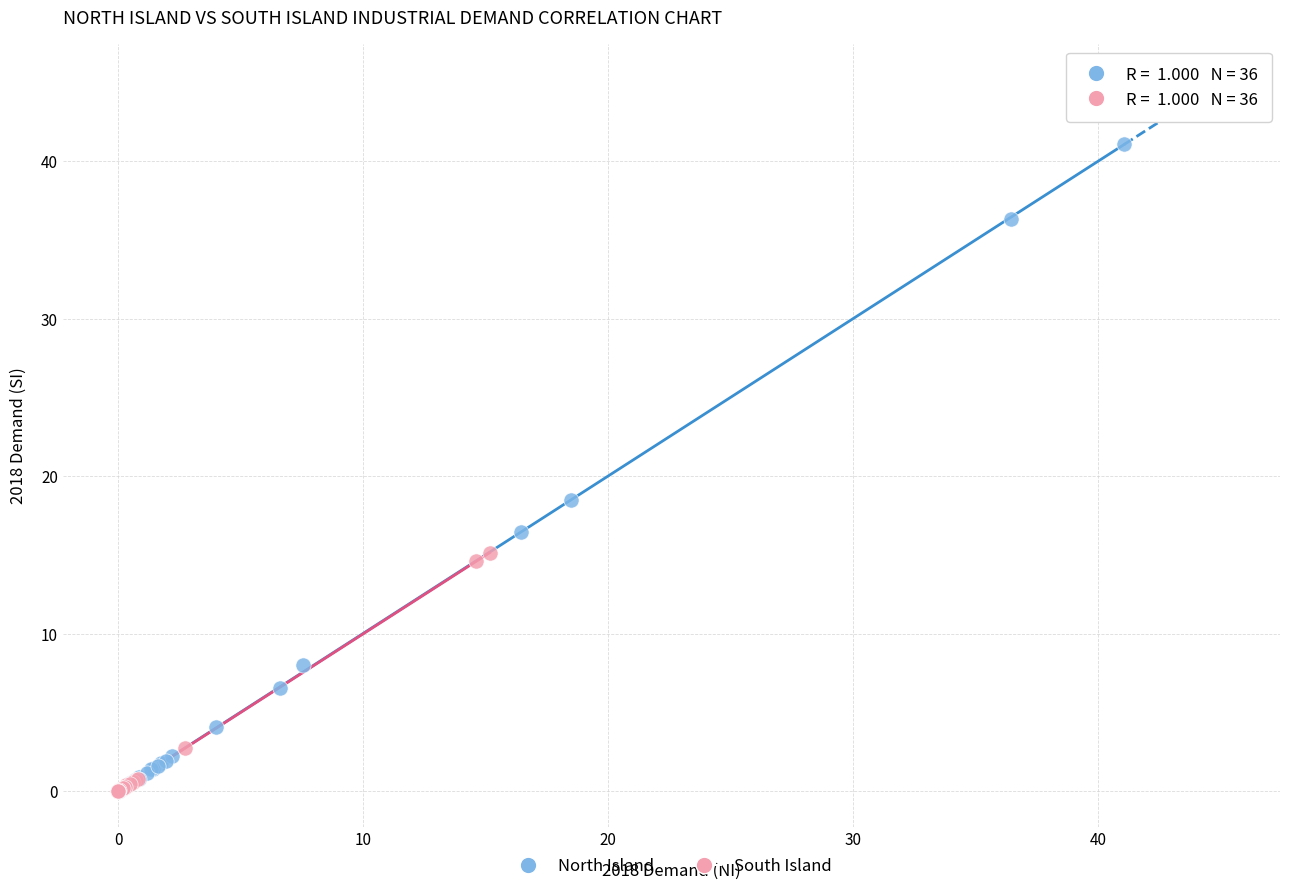

What are all the series names shown in the legend?

North Island, South Island